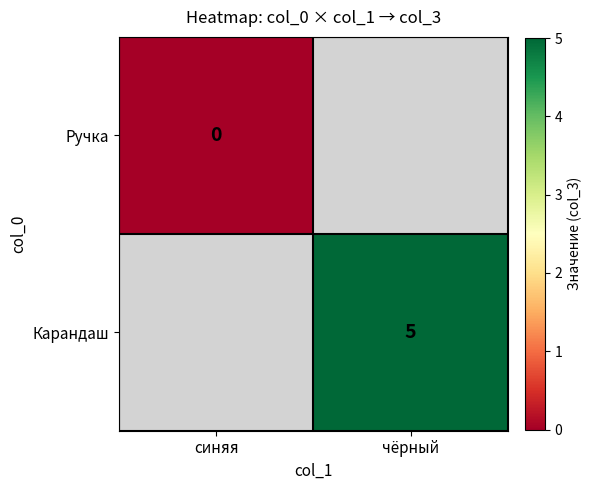

Is the value of Ручка at синяя greater than the value of Карандаш at чёрный?

No